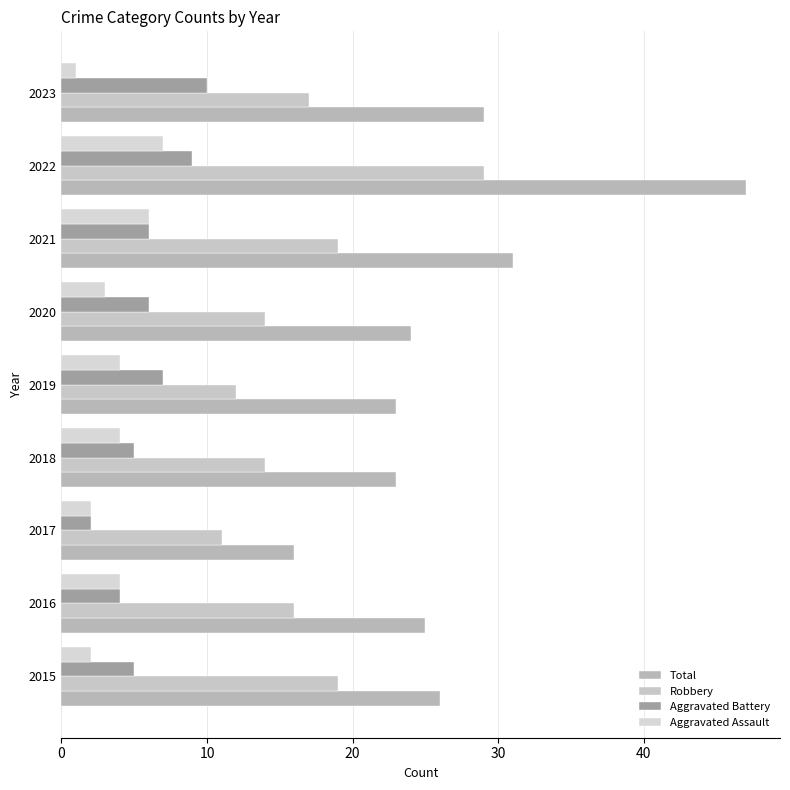

Reading left to right, transcribe all the data shown in this chart.

Total: 26	25	16	23	23	24	31	47	29
Robbery: 19	16	11	14	12	14	19	29	17
Aggravated Battery: 5	4	2	5	7	6	6	9	10
Aggravated Assault: 2	4	2	4	4	3	6	7	1